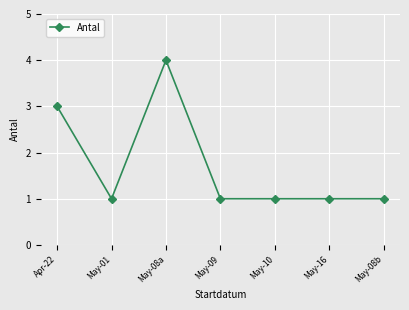

What is the difference between the values at Apr-22 and May-09?

2